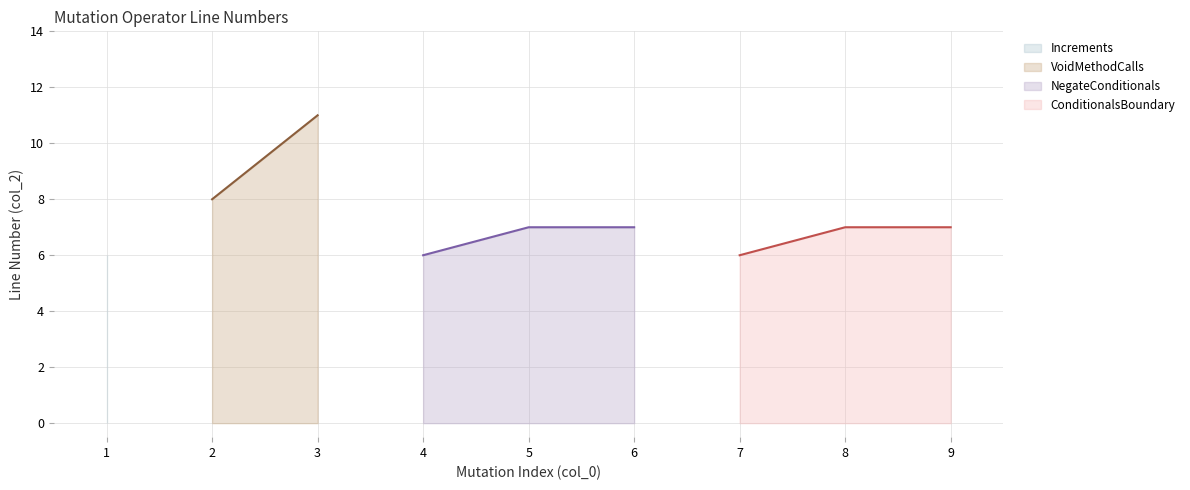

At which label does NegateConditionals reach its minimum?

4